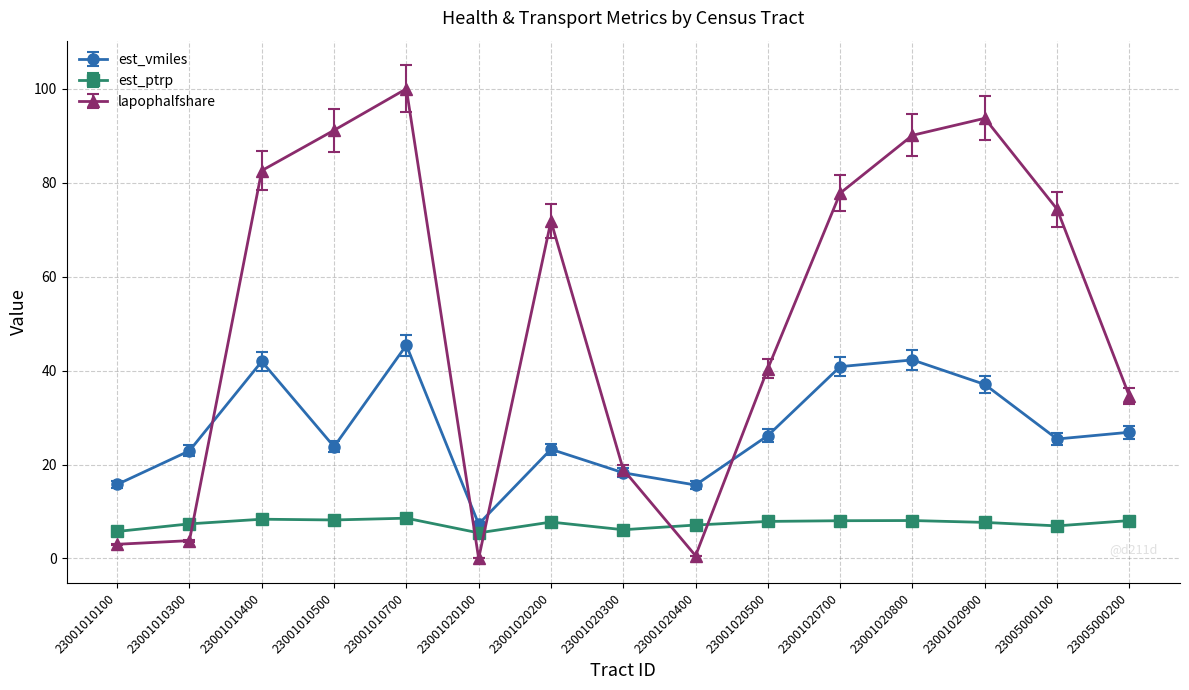

Between which two adjacent categories do lapophalfshare and est_vmiles first intersect?

23001010300 and 23001010400